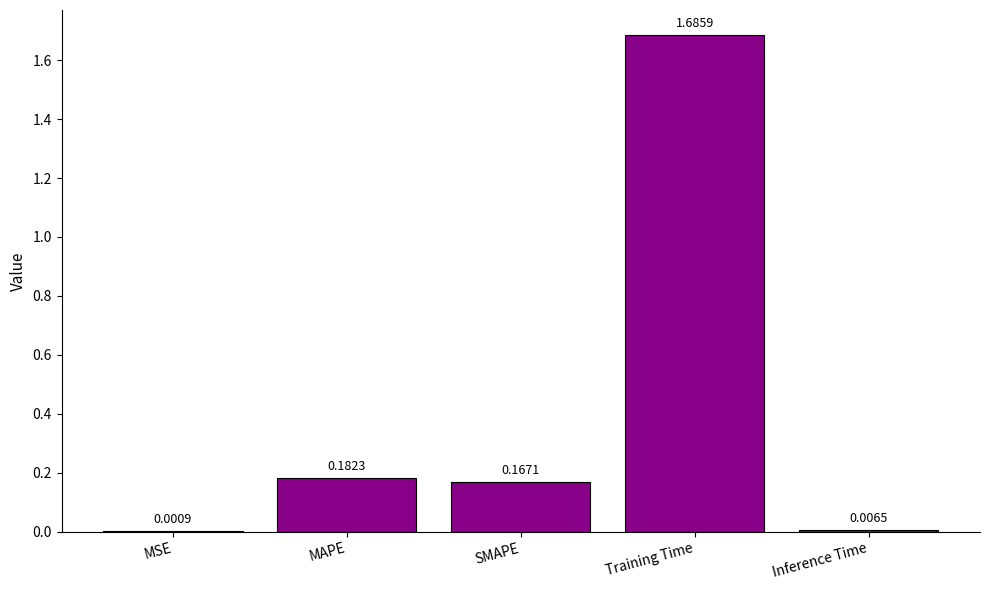

Which has a higher value, Inference Time or SMAPE?

SMAPE